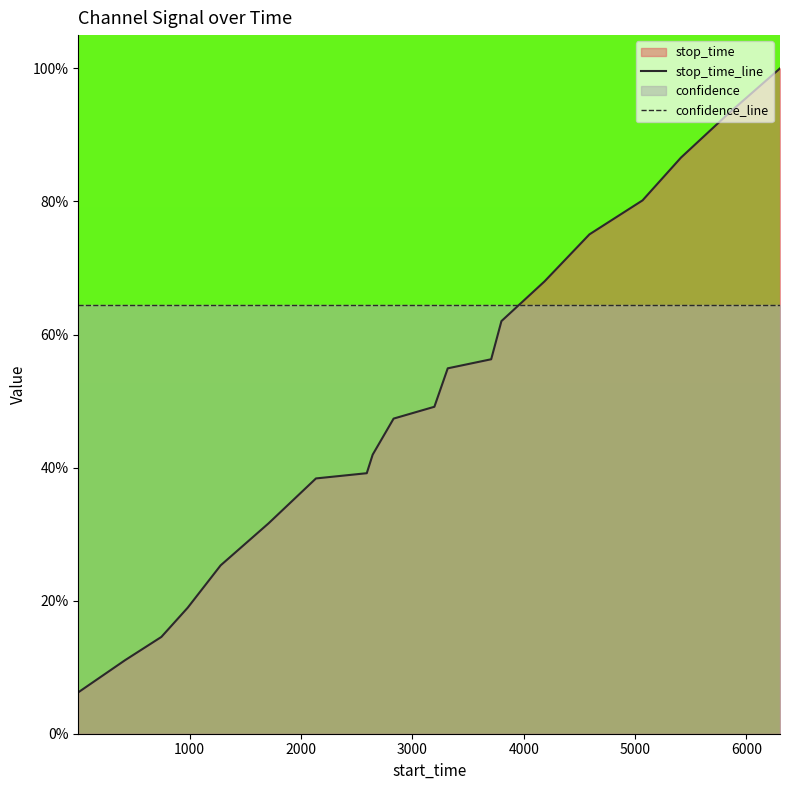

Which series has the widest spread of values?

stop_time_line